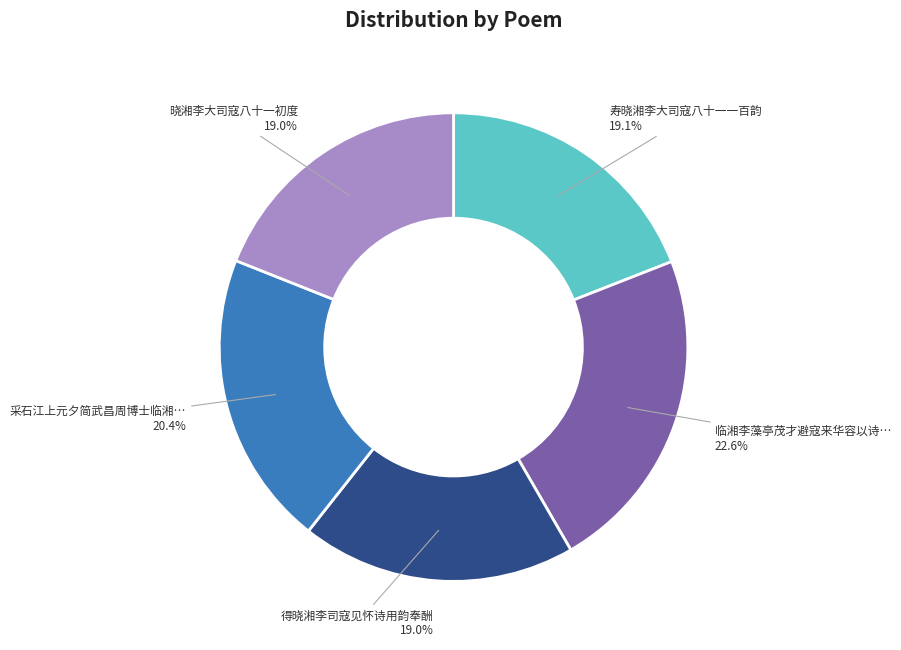

Does any single category account for the majority?

No